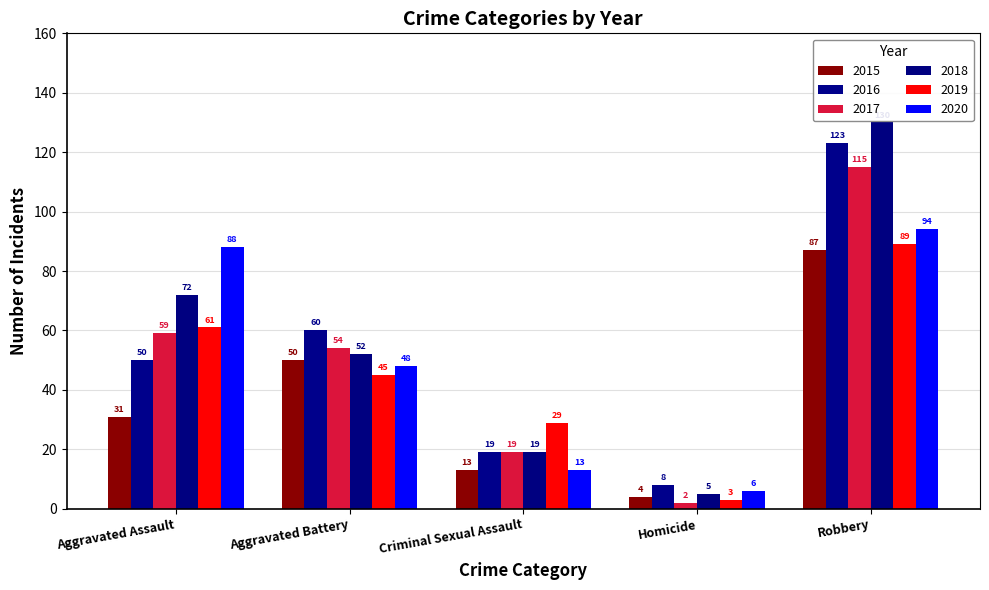

At Homicide, list the series in order from largest to smallest.

2016, 2020, 2018, 2015, 2019, 2017